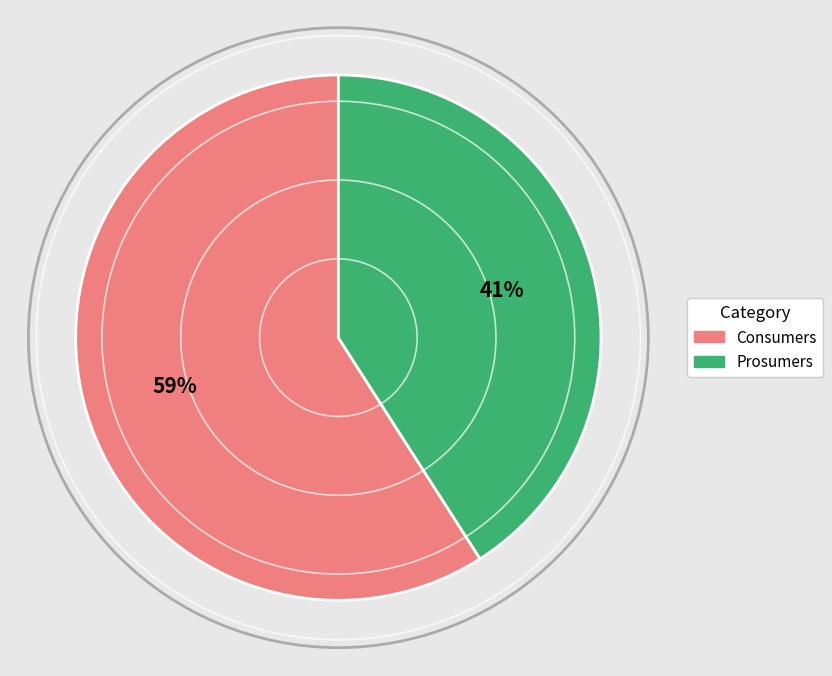

The Consumers slice represents 49% of the pie. True or false?

False